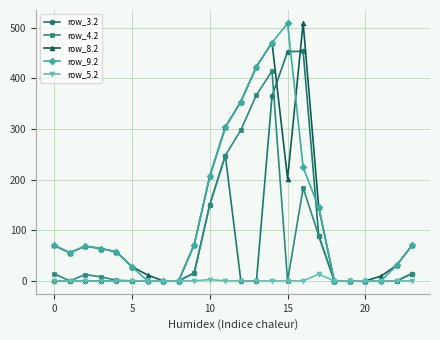

What is the value of the row_8.2 point at the 3rd from the left?

68.5